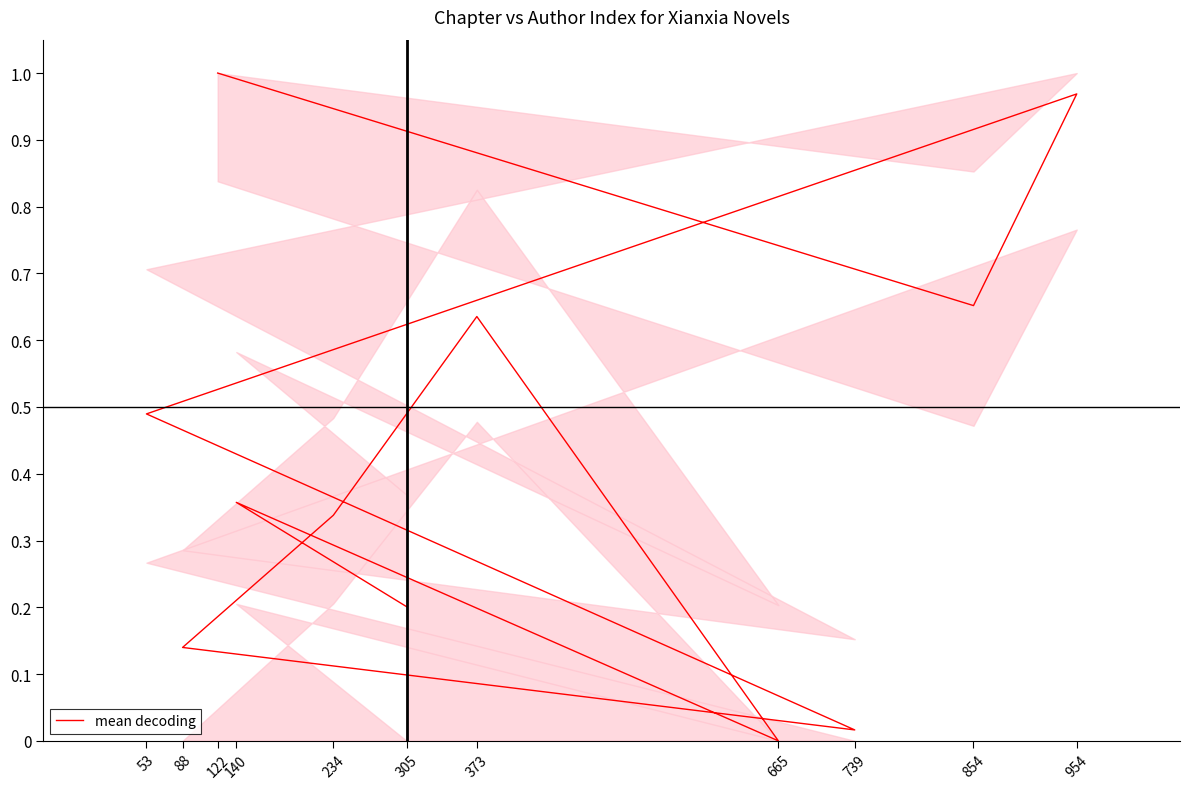

How many values are above zero?

10